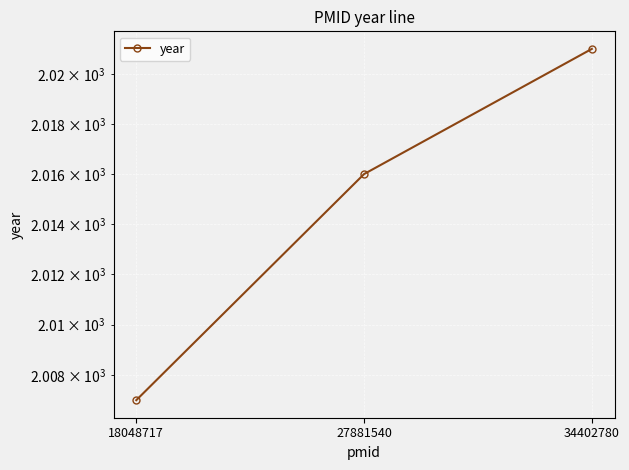

What is the sum of all values?

6044